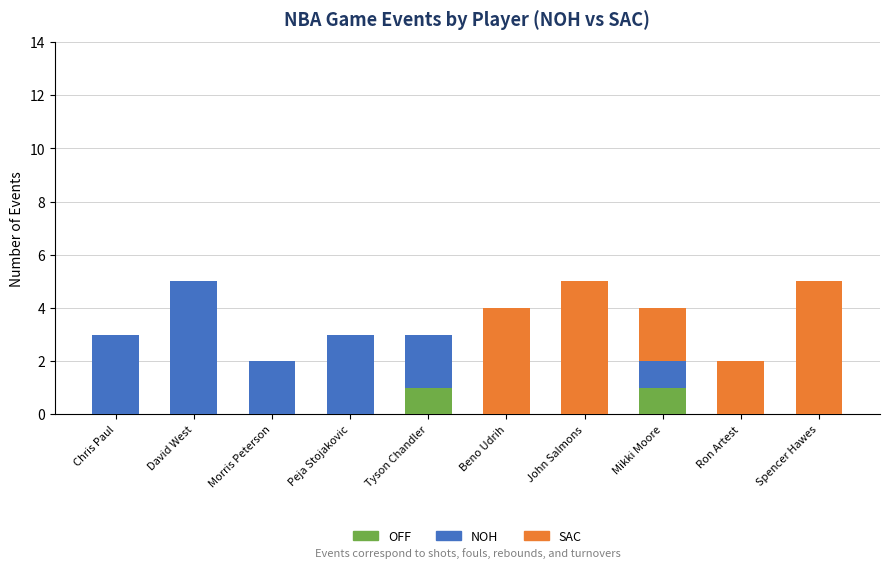

Count the number of categories in the chart.

10